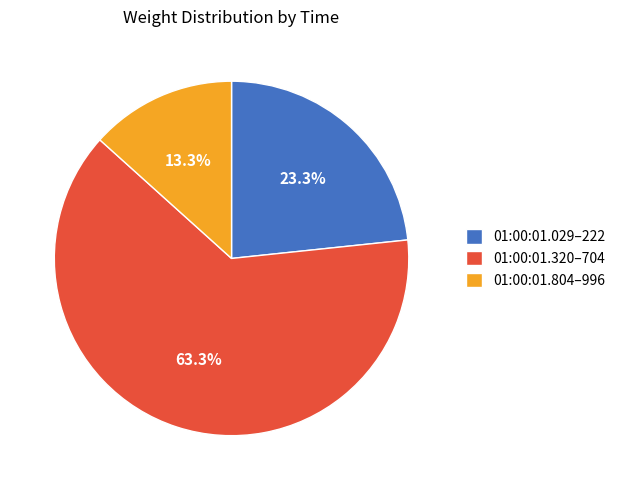

What is the total percentage of 01:00:01.320–704 and 01:00:01.804–996?

76.7%